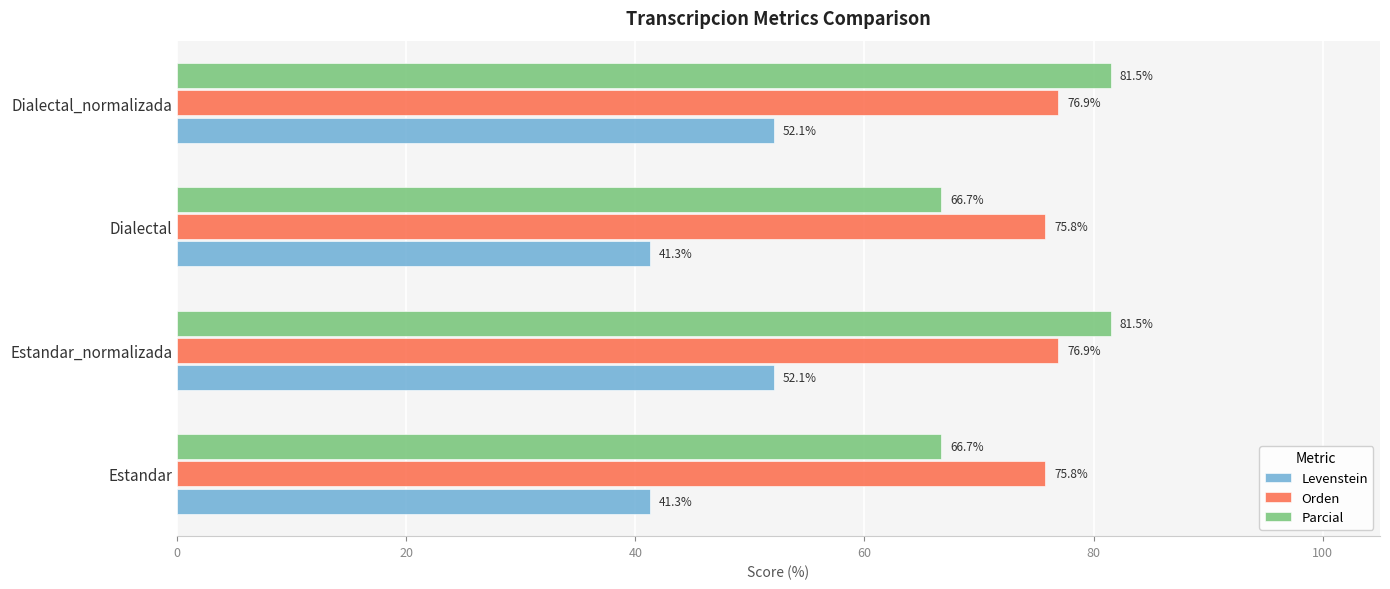

Rank the series at Estandar_normalizada from highest to lowest value.

Parcial, Orden, Levenstein